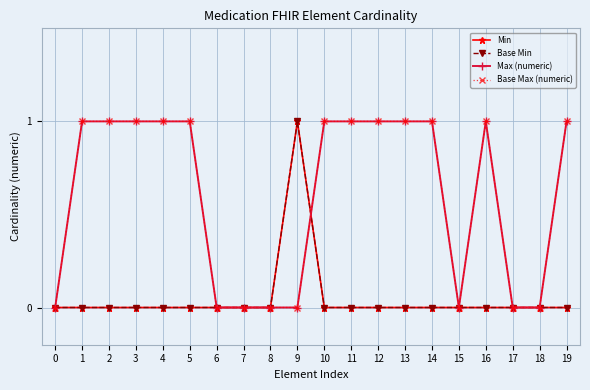

True or false: Base Min and Min cross at least once.

False